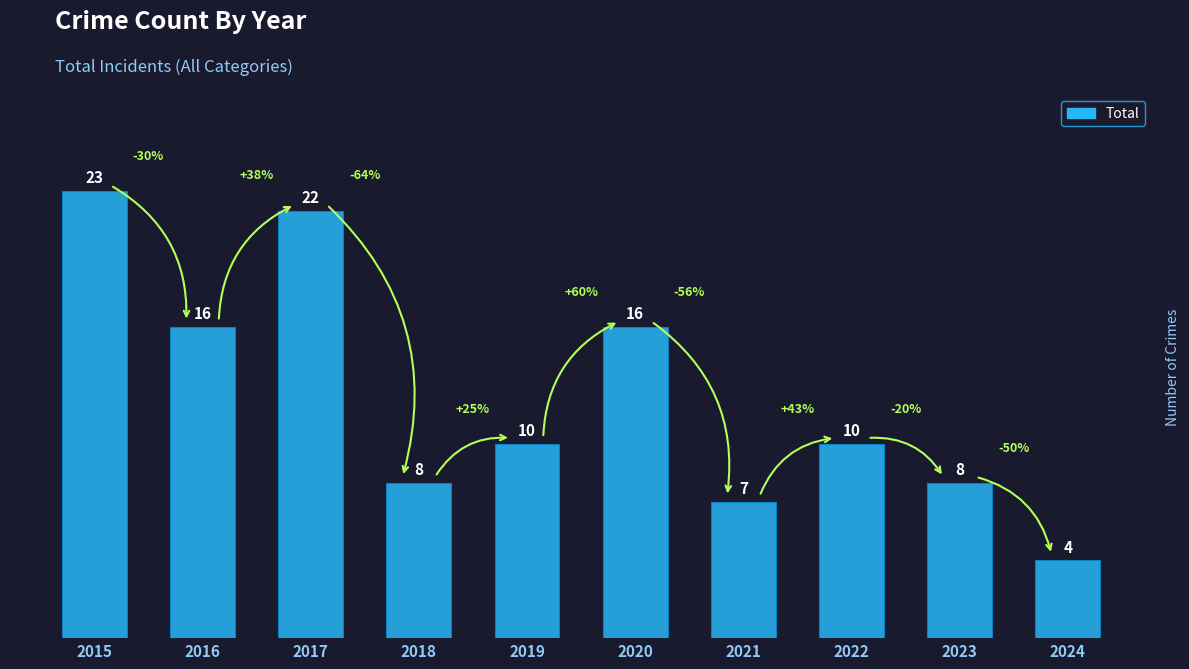

How many bars are there in total?

10